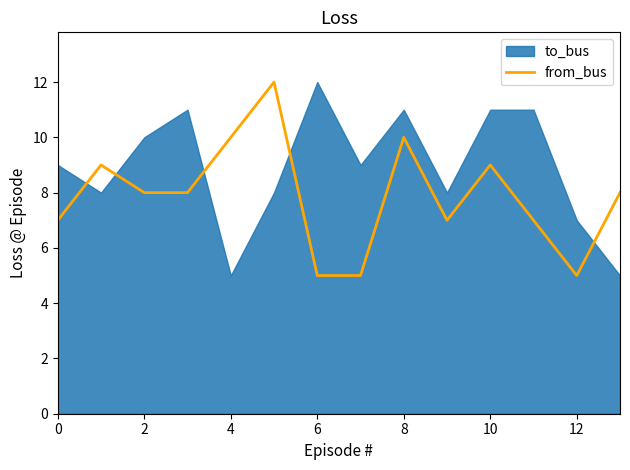

The value at 9 is 12. True or false?

False